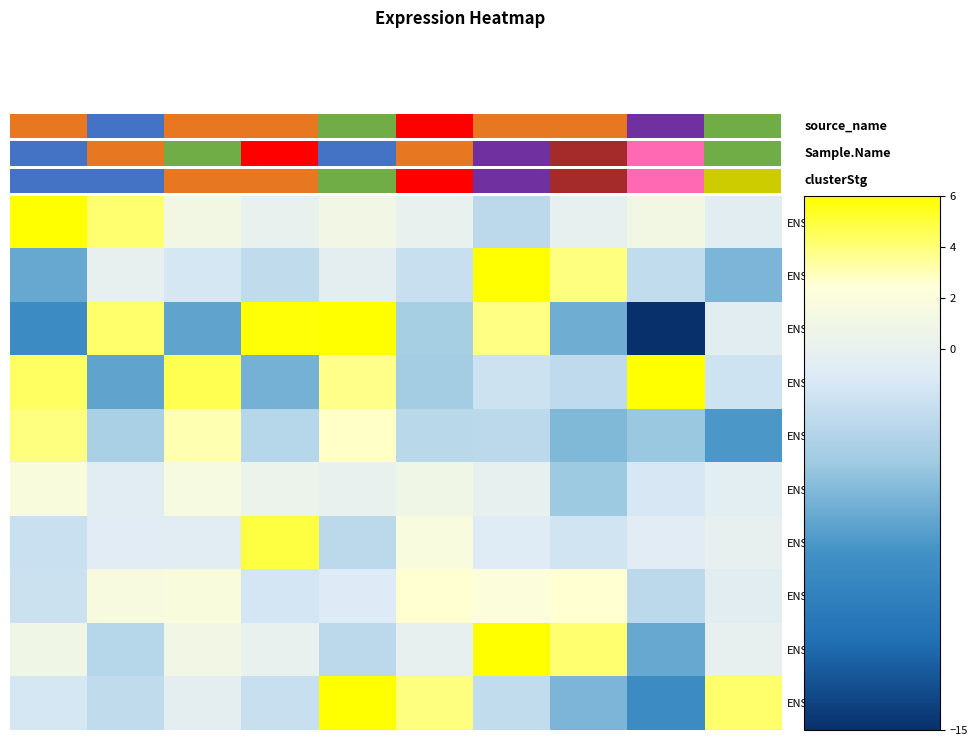

What is the smallest value displayed?

-14.9